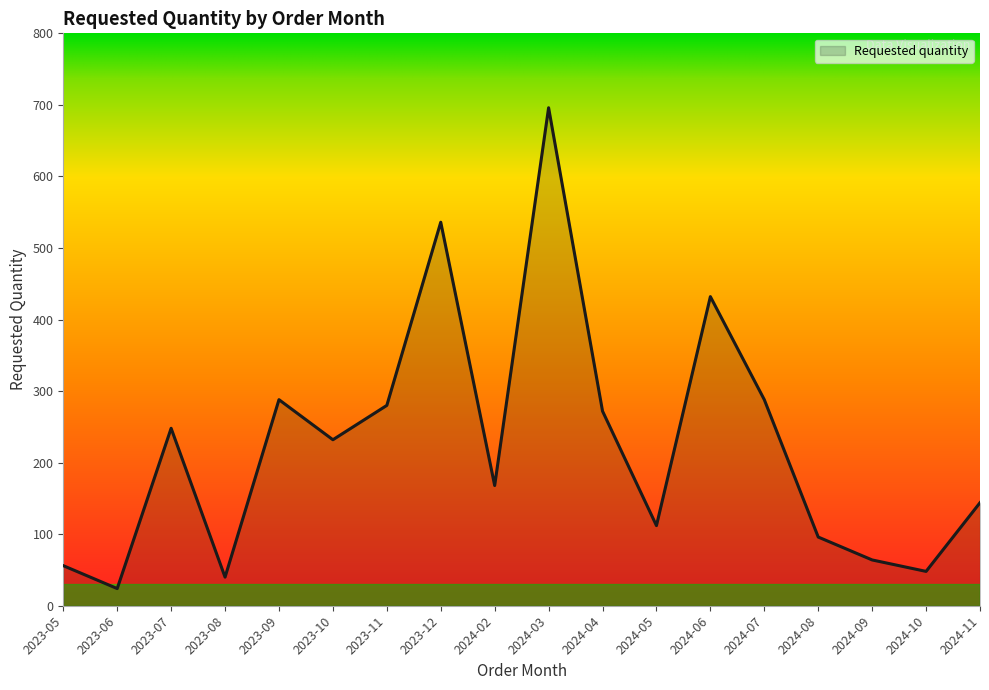

What is the difference between the maximum and minimum values?

672